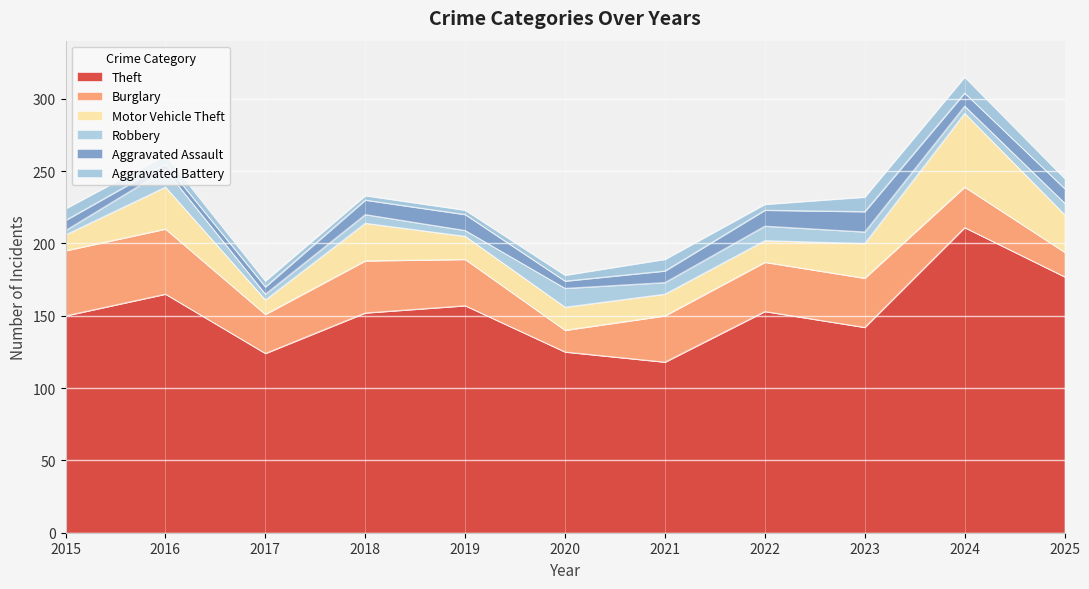

Which category has the lowest value in the Burglary series?

2020